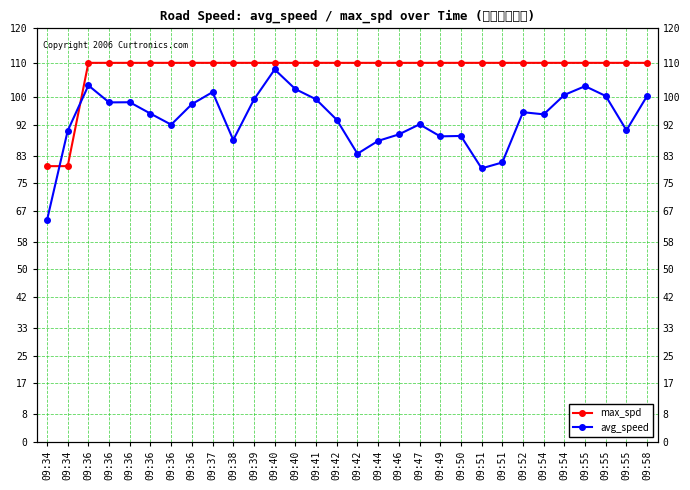

Which series has the widest spread of values?

avg_speed